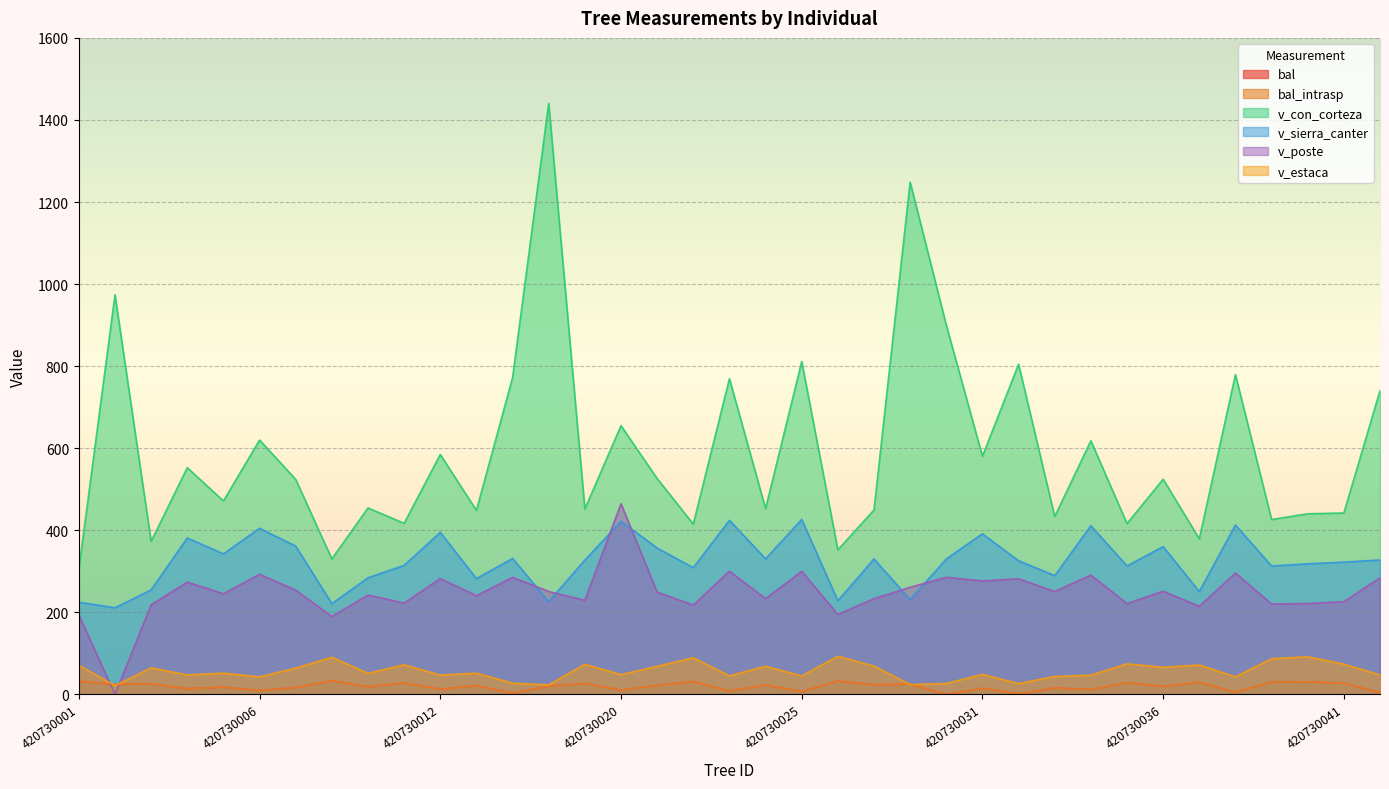

What is the difference between the v_estaca values at 420730025 and 420730041?

28.9